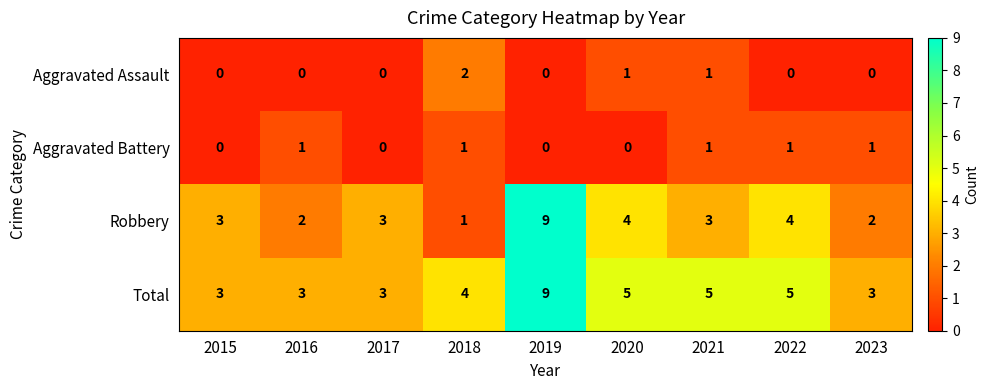

How many data points in Aggravated Assault are above 0?

3